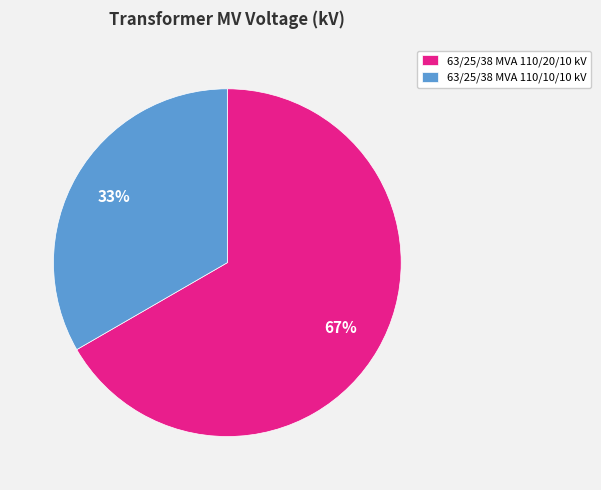

True or false: 63/25/38 MVA 110/20/10 kV accounts for 76% of the total.

False